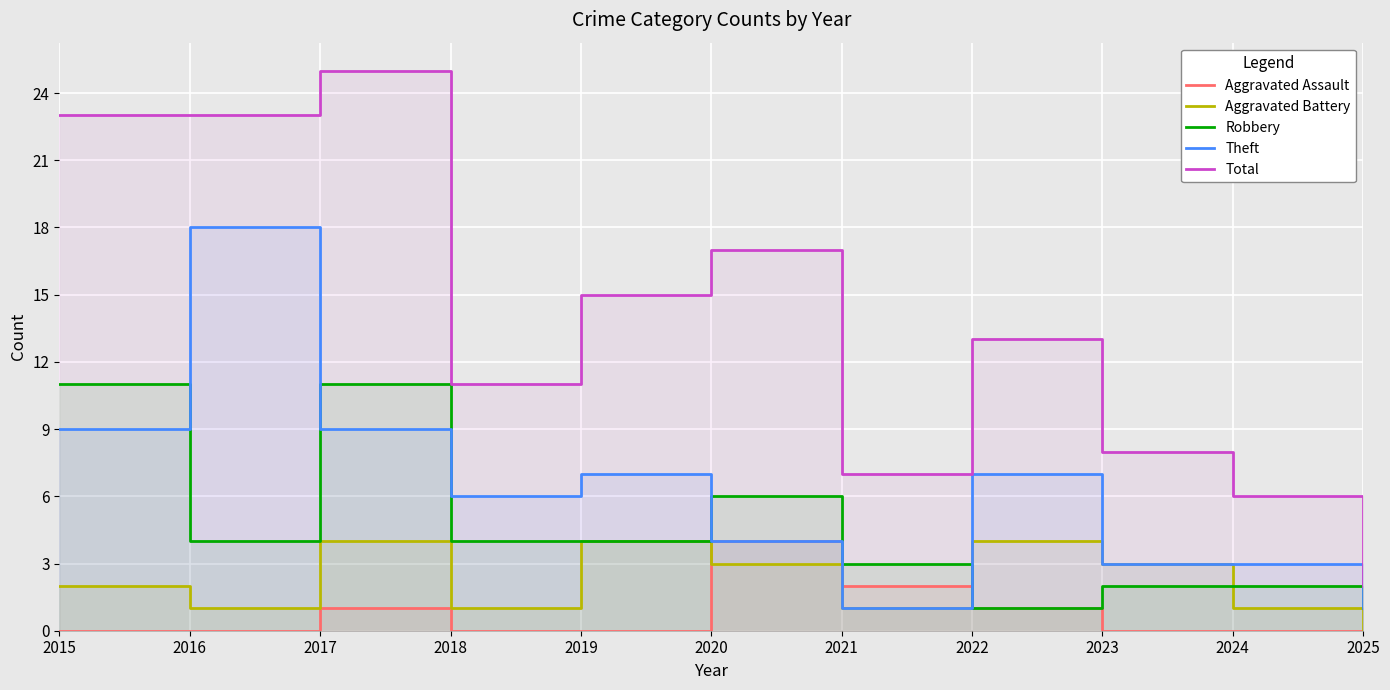

What is the sum of the Aggravated Assault values at 2022 and 2019?

1